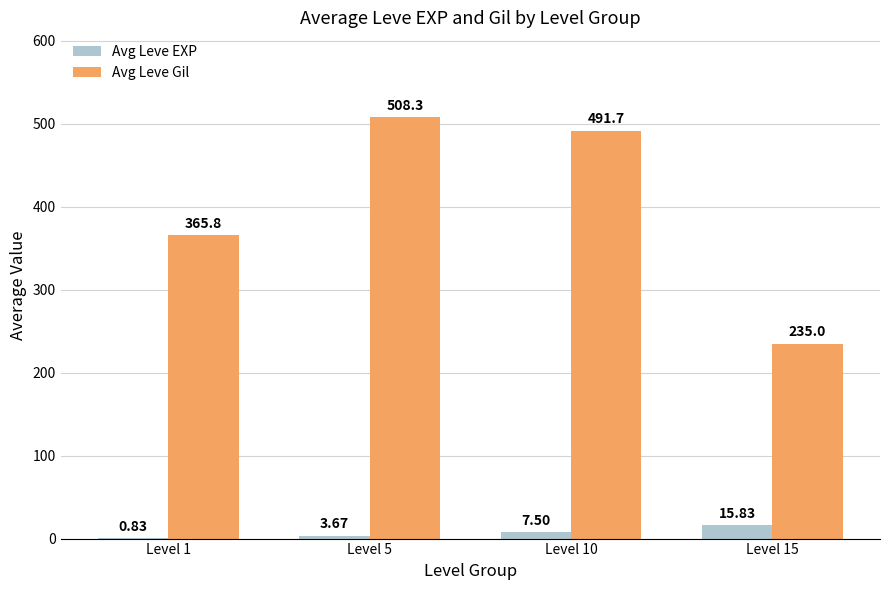

Which series changed the most between Level 5 and Level 10?

Avg Leve Gil